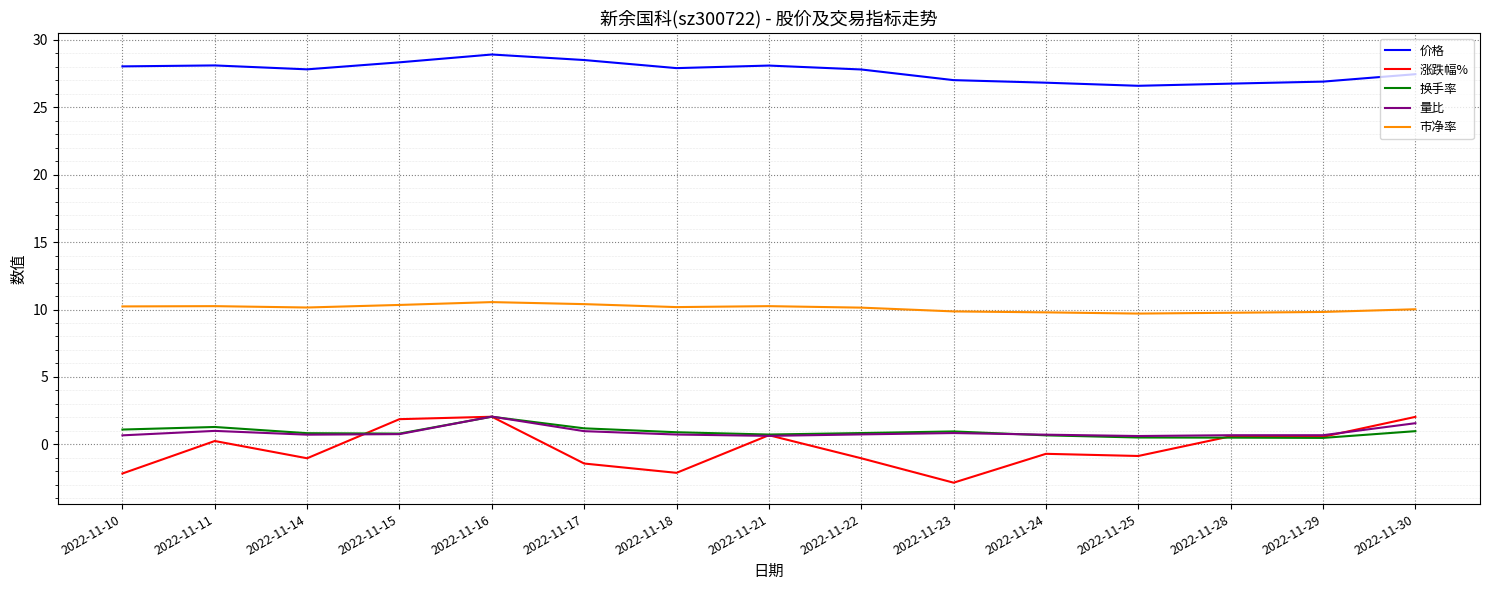

What value does the 涨跌幅% series have at 2022-11-23?

-2.8